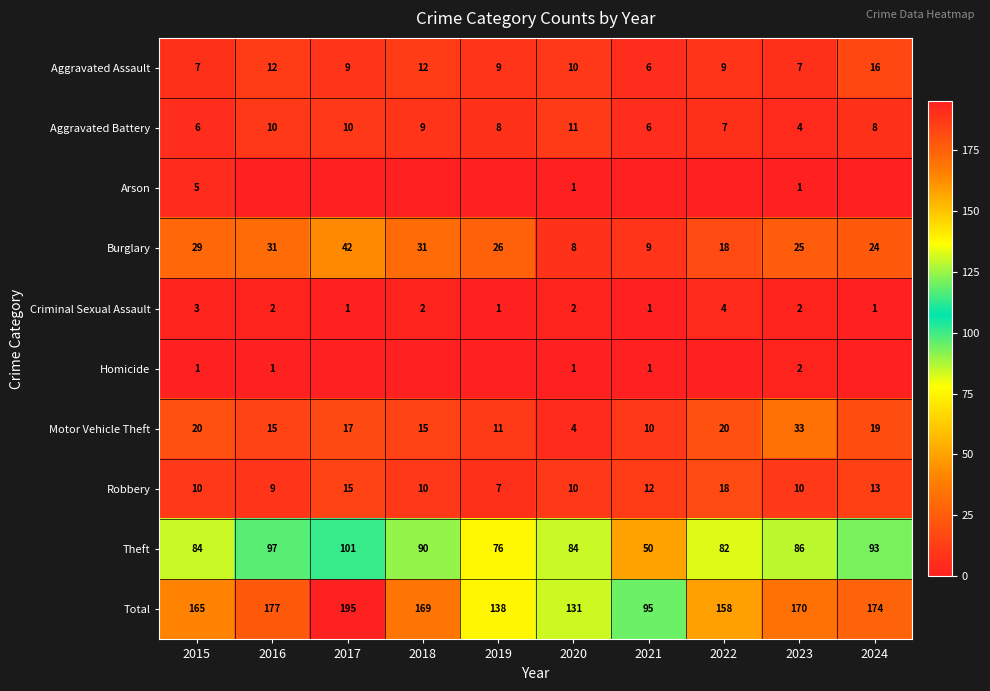

What value does the Criminal Sexual Assault series have at 2023?

2